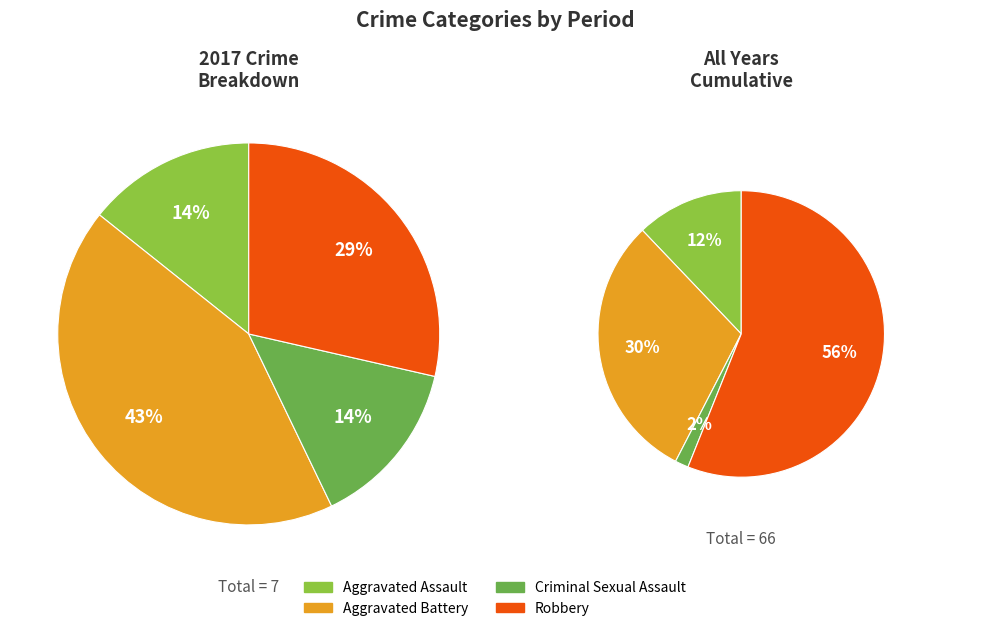

Is it true that Robbery is 16% of the pie?

False